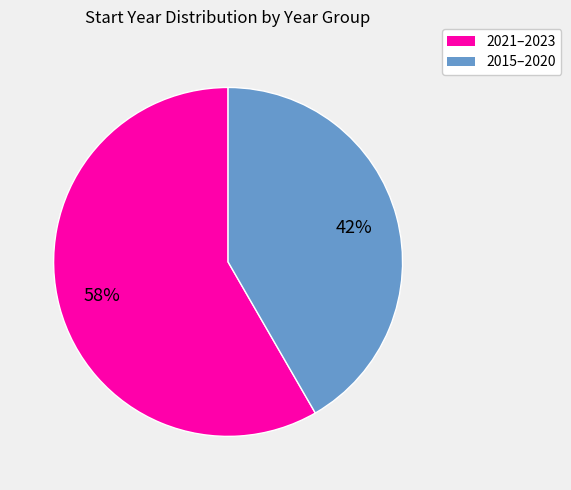

Does any single category account for the majority?

Yes